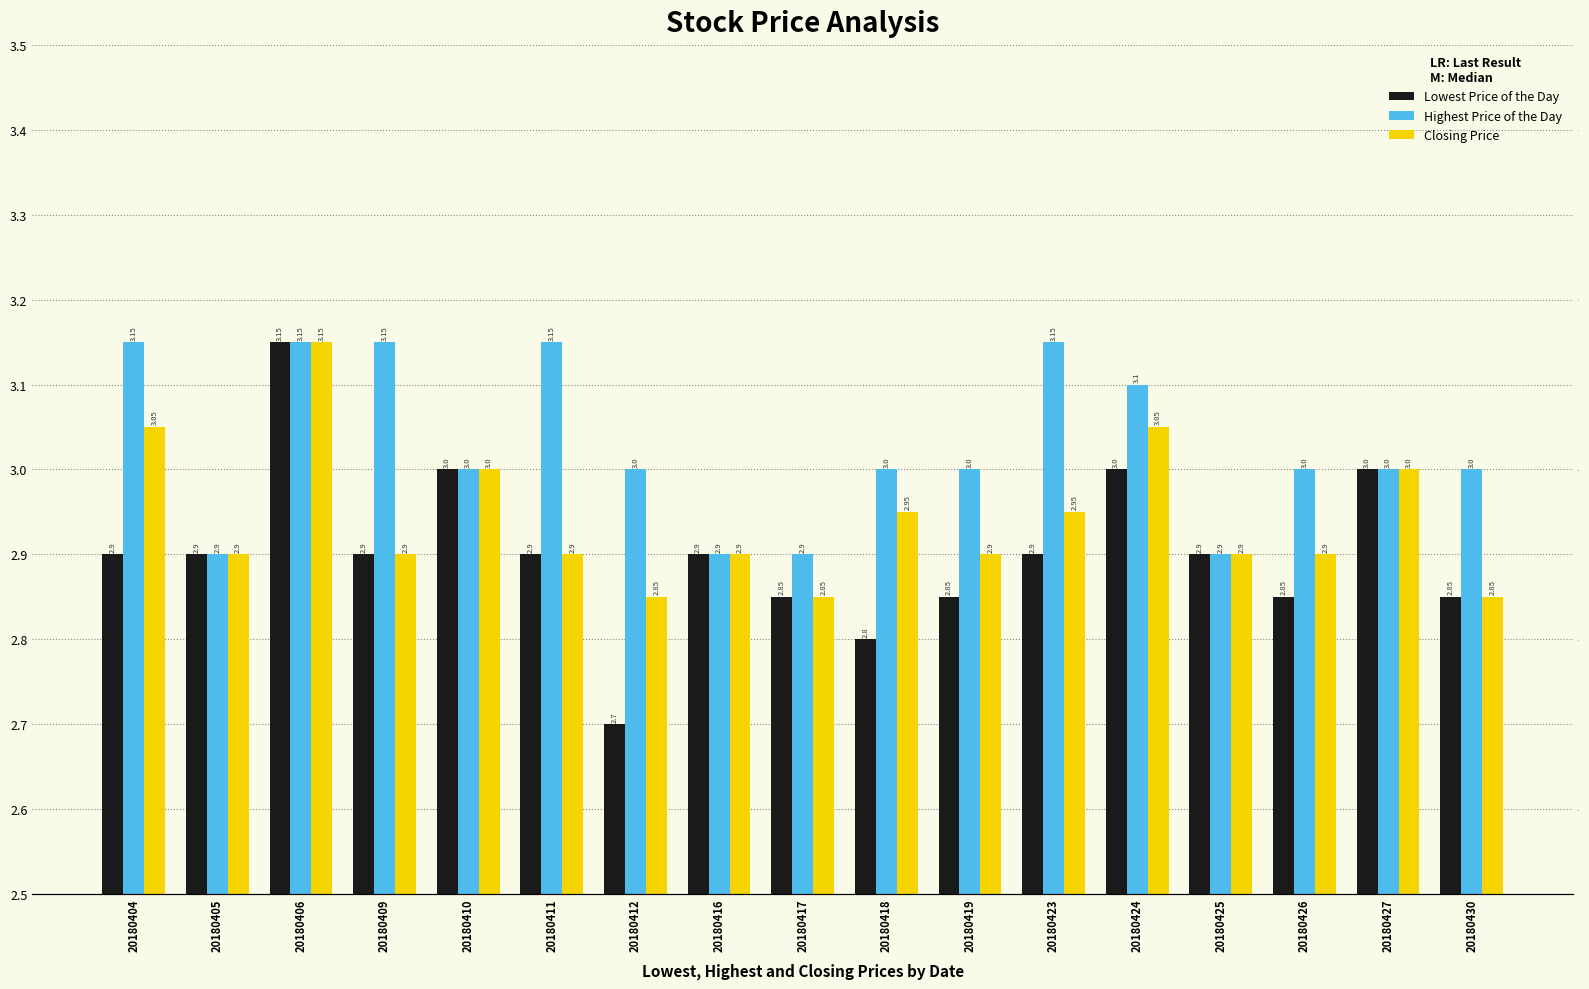

Count the number of categories in the chart.

17